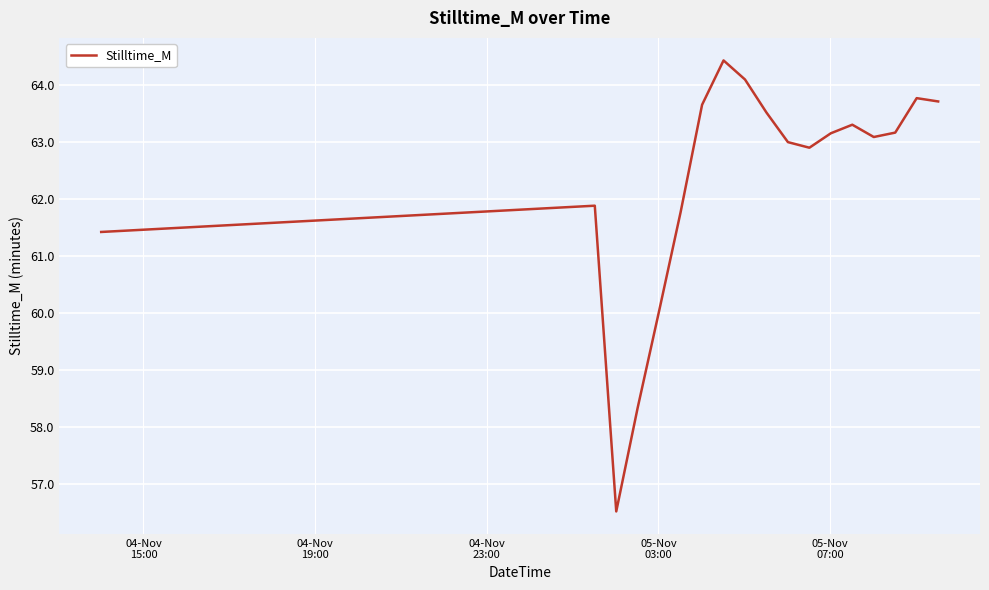

What is the minimum value shown in the chart?

56.5